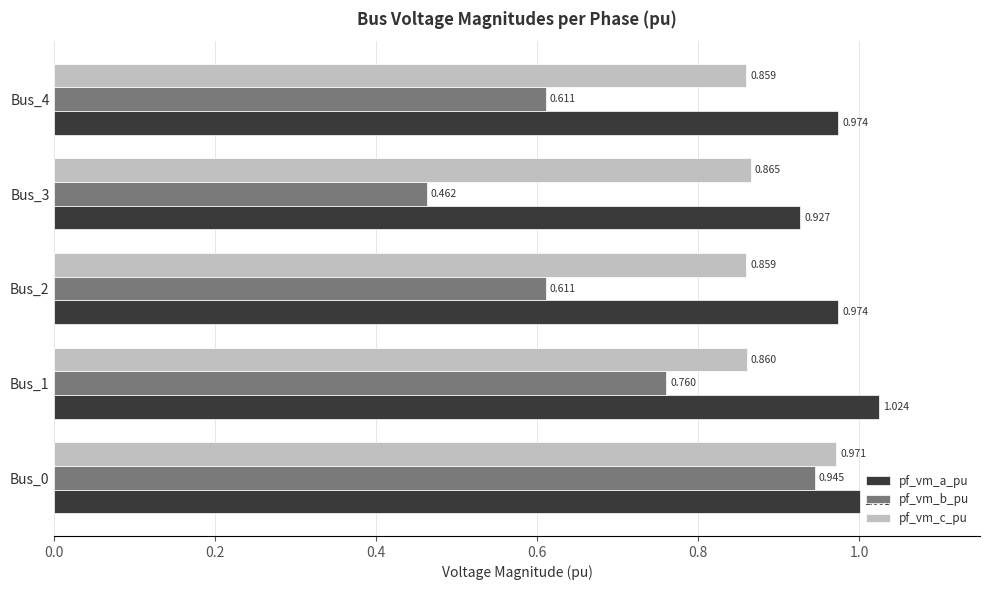

What is the difference between the maximum and minimum values in the pf_vm_a_pu series?

0.1